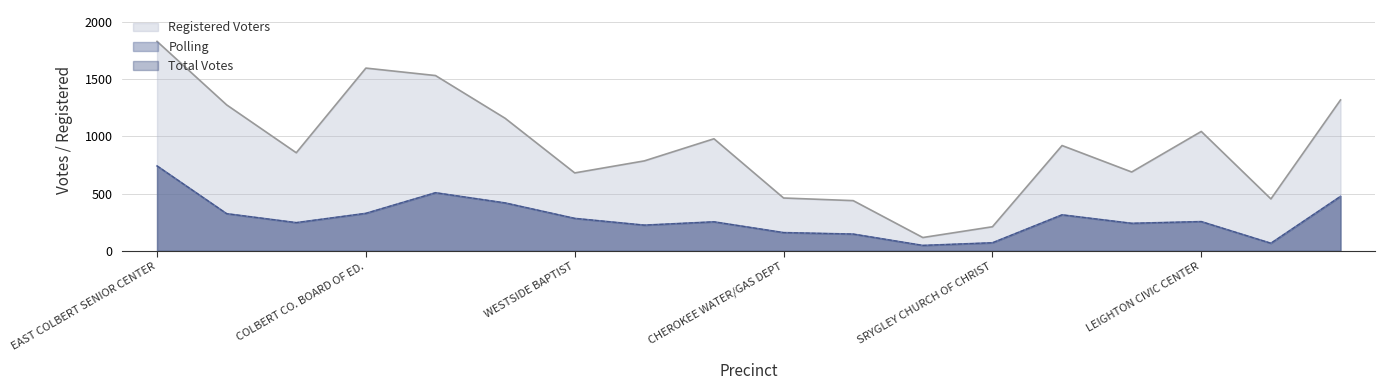

At which label does Total Votes first exceed 255?

EAST COLBERT SENIOR CENTER